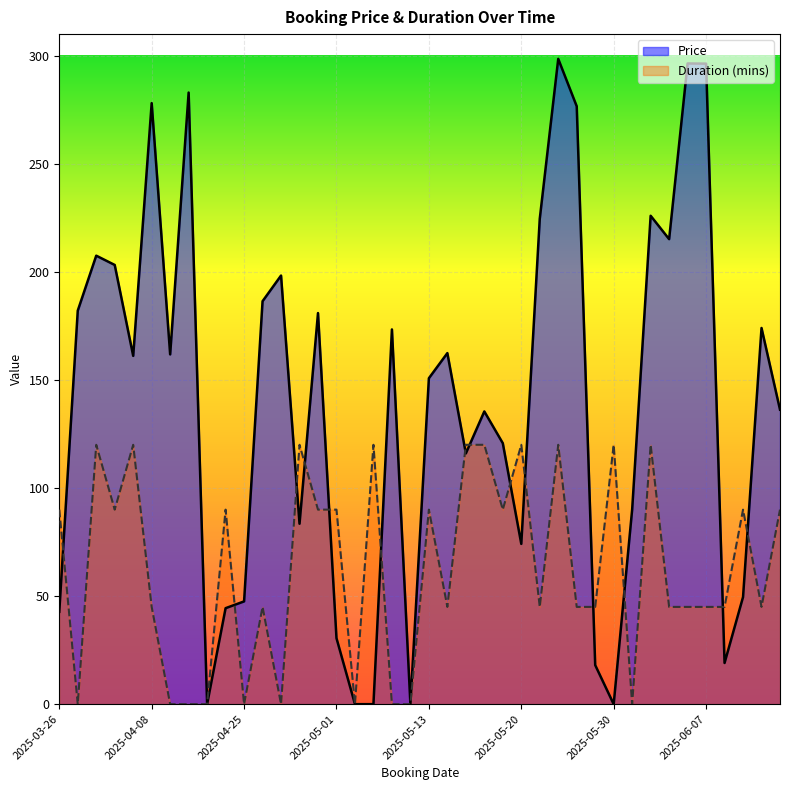

Between 2025-03-30 and 2025-06-02, which series saw the biggest shift?

Price